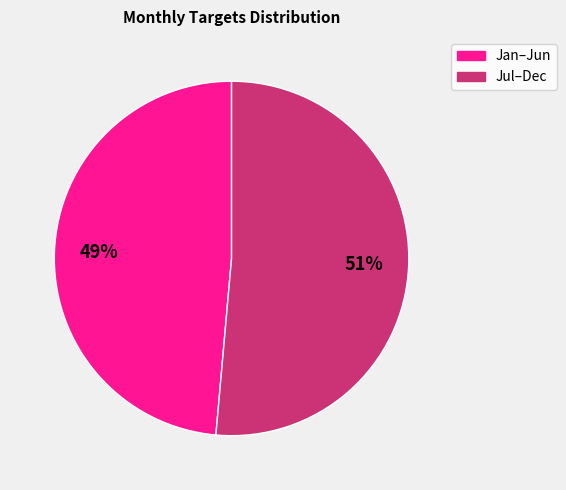

To the nearest percent, what is the average slice percentage?

50%